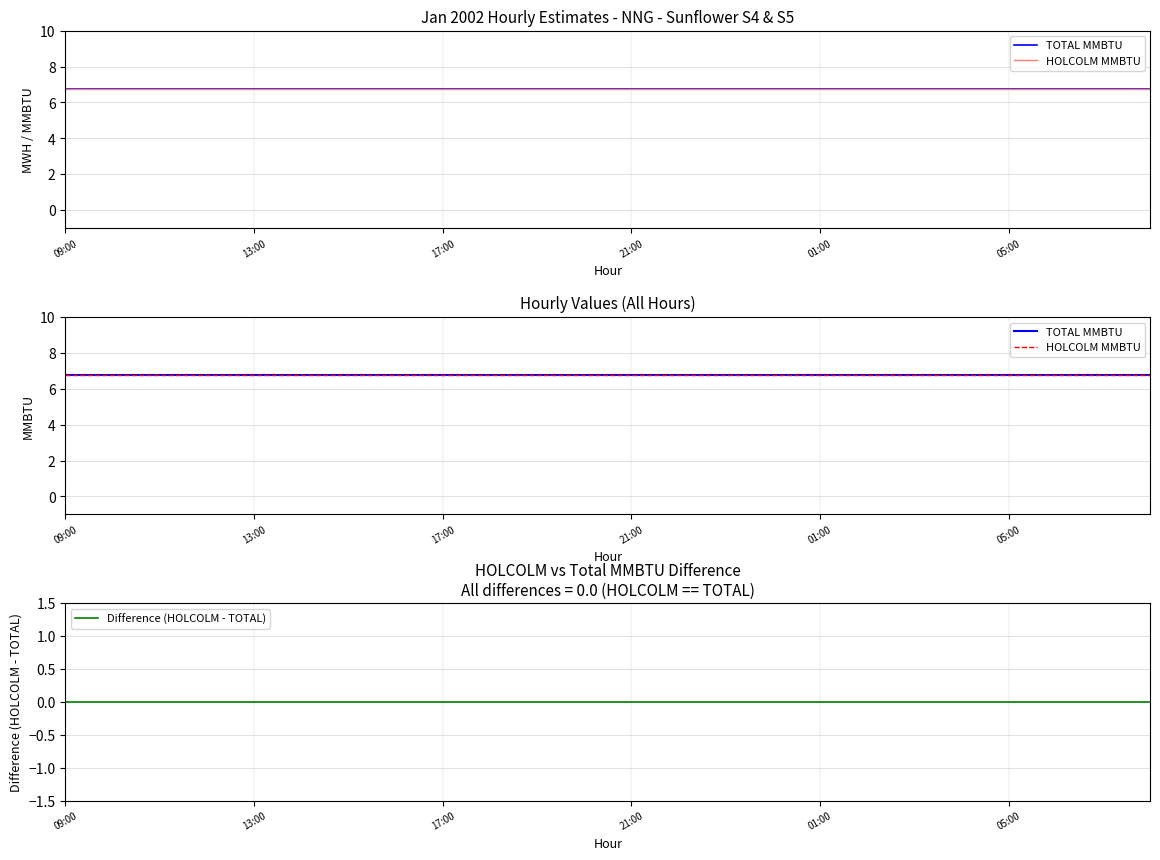

What is the value of the HOLCOLM MMBTU point at the 11th from the left?

6.8